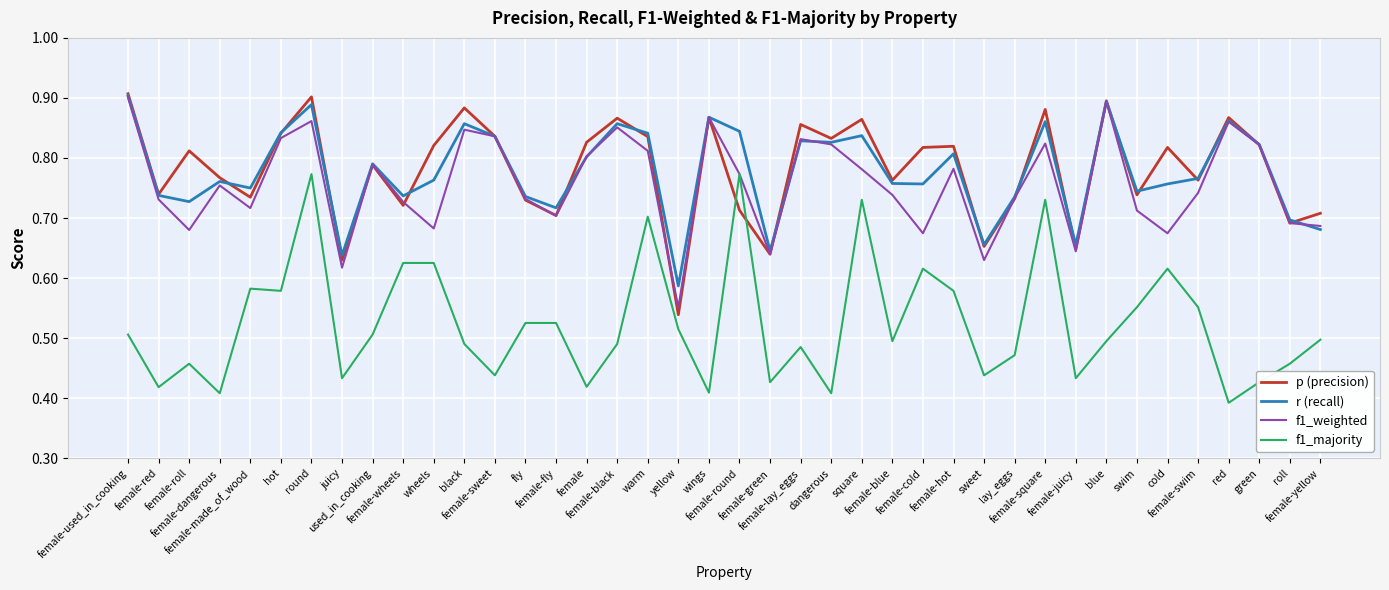

At which category does f1_majority reach its first local valley?

female-red